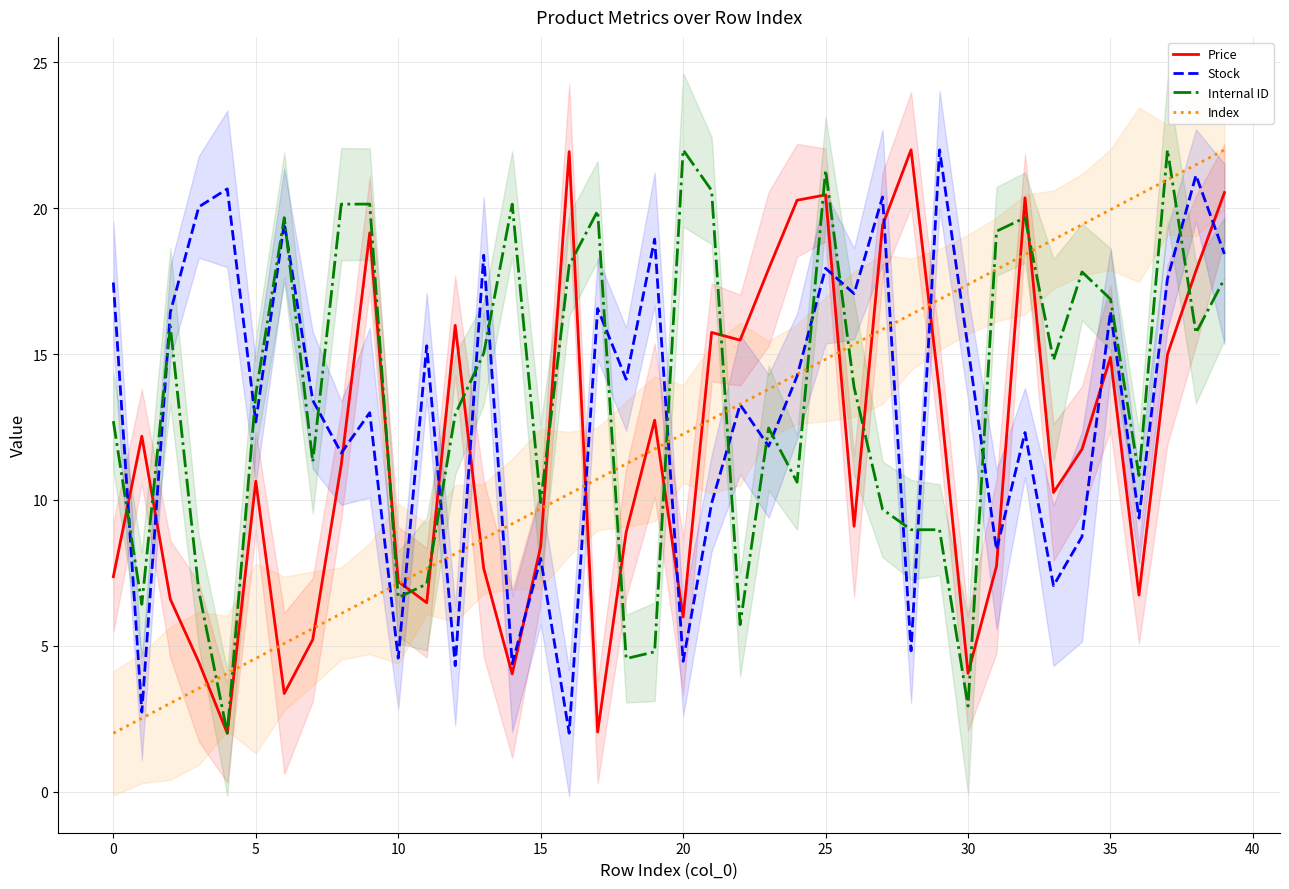

What is the difference between the maximum and second lowest values in the Index series?

19.5